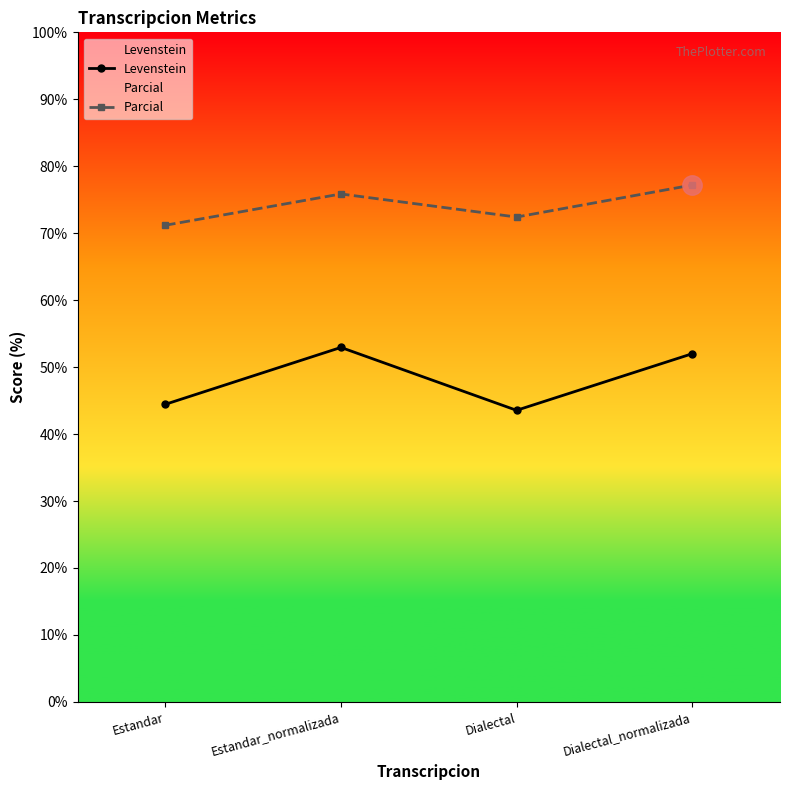

The value of Parcial at Estandar_normalizada is 75.9. True or false?

True